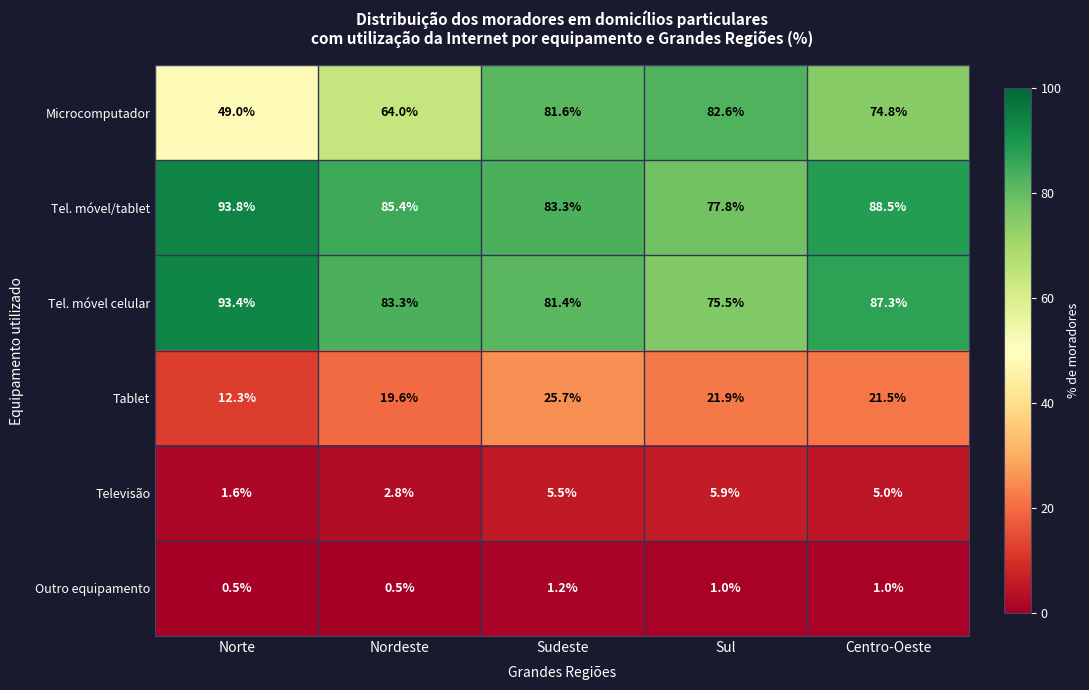

What is the sum of the Tel. móvel celular values at Sul and Norte?

168.9